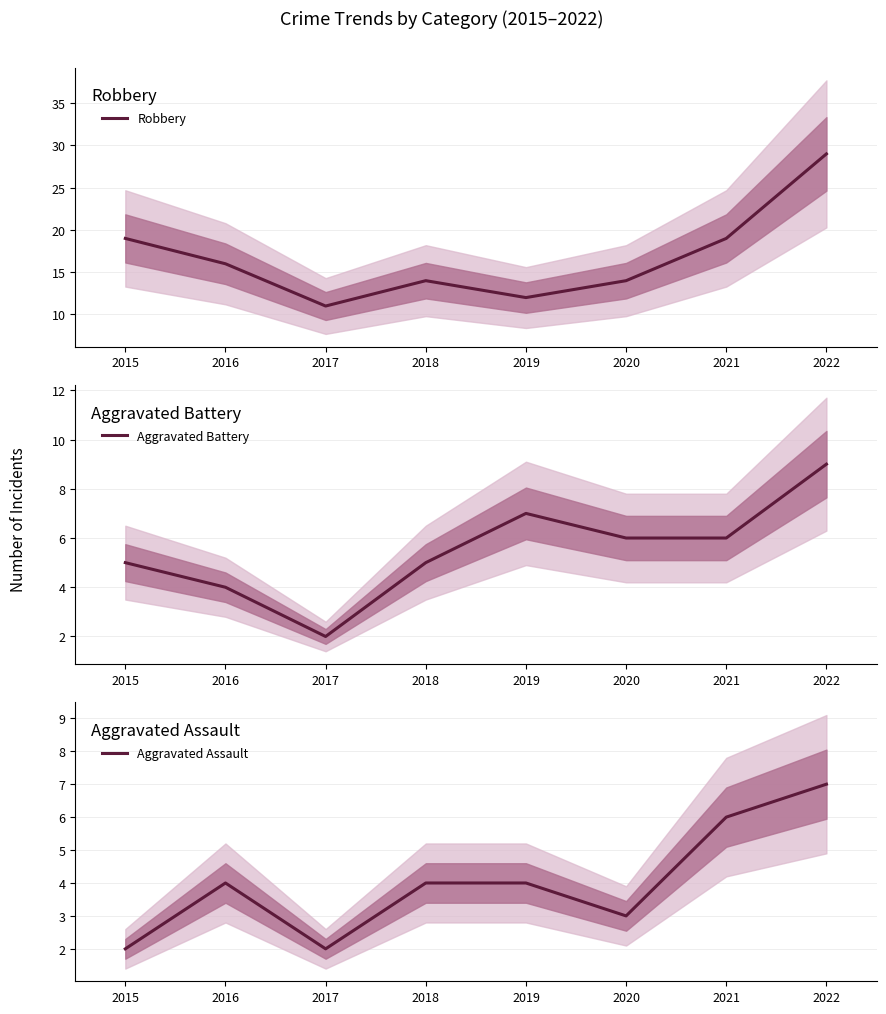

True or false: Aggravated Battery and Aggravated Assault intersect in this chart.

False